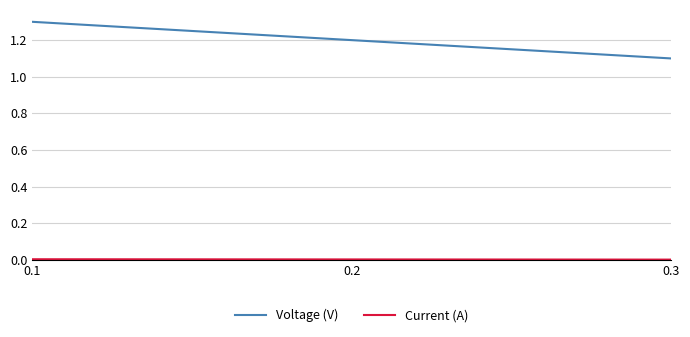

What is the average value of the Voltage (V) series?

1.2